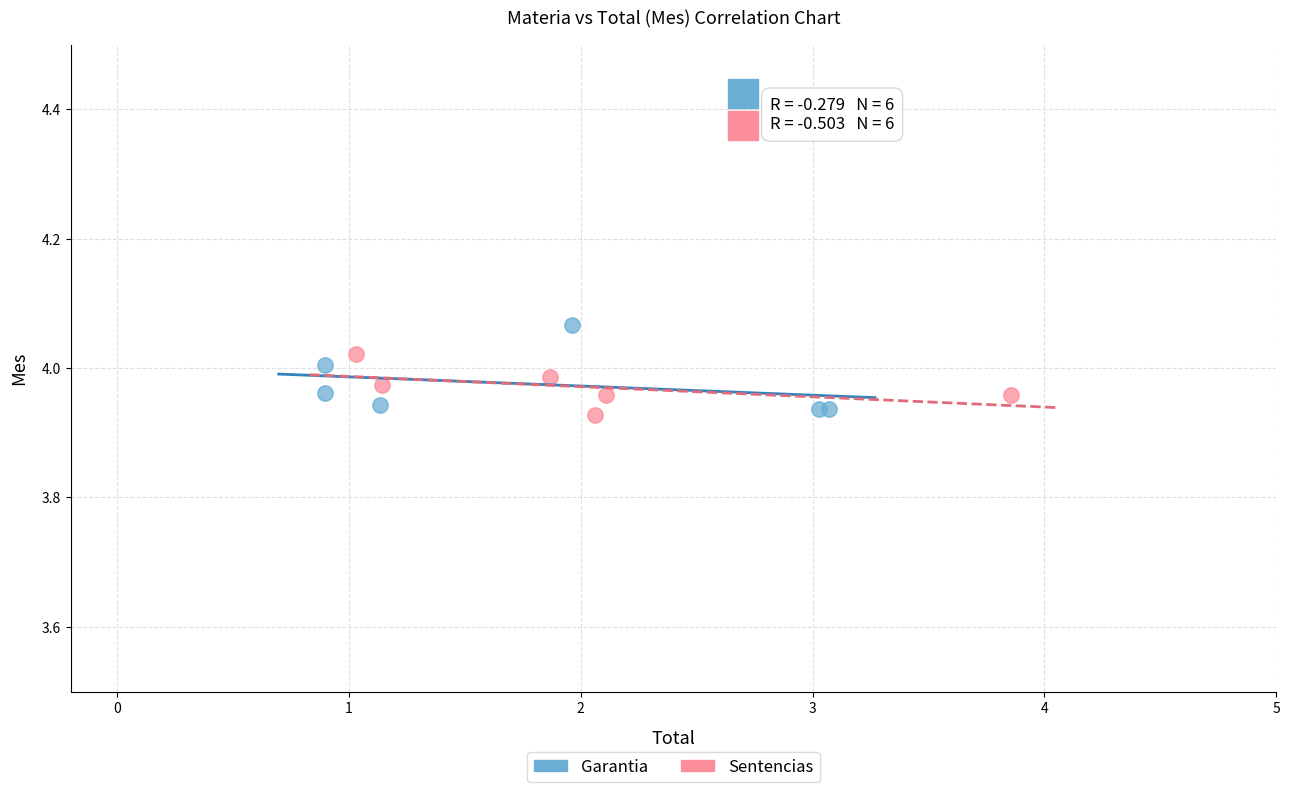

Which series contains the highest Y value?

Garantia